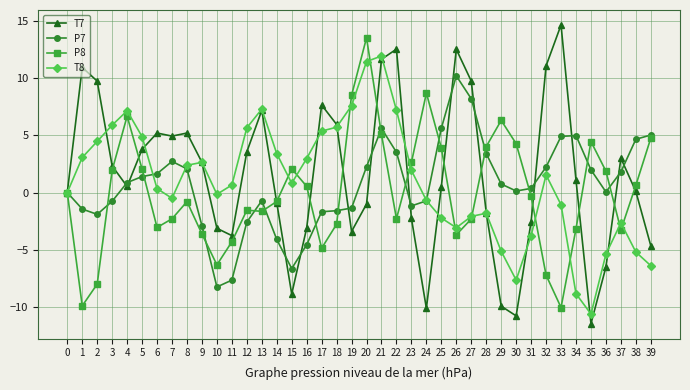

What is the value of the P8 point at the 33rd from the left?

-7.2